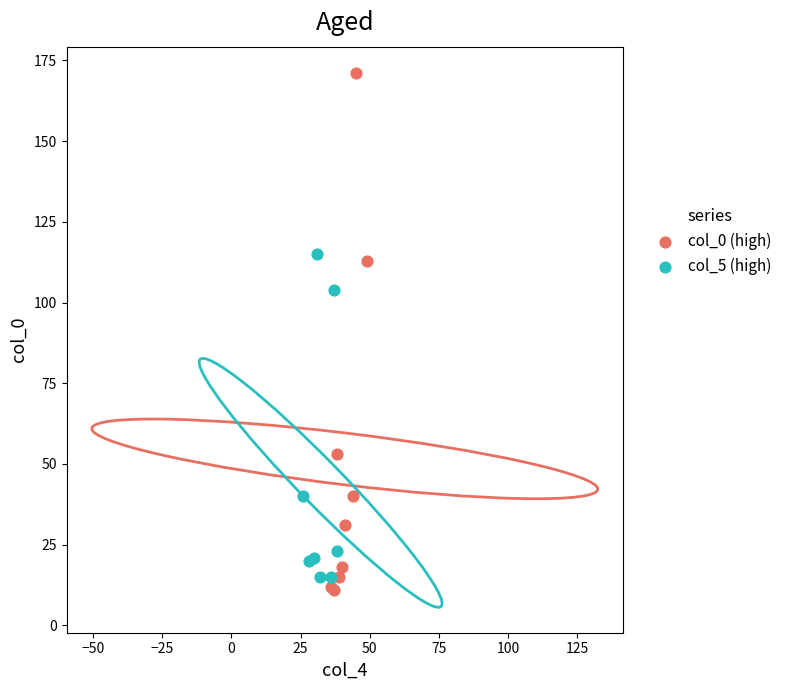

Which series has the largest Y range (max minus min)?

col_0 (high)